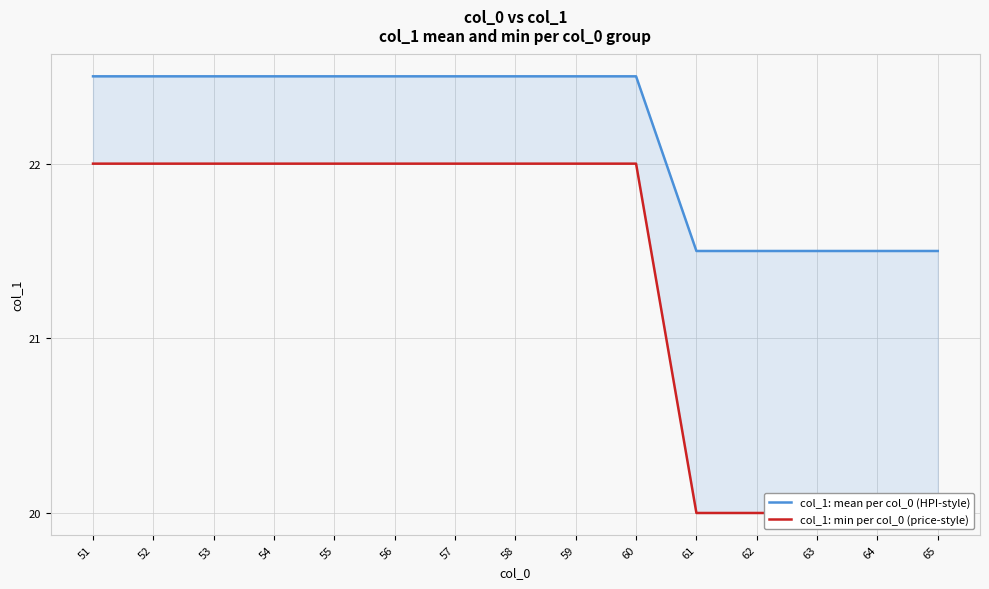

Which series has the widest spread of values?

col_1: min per col_0 (price-style)